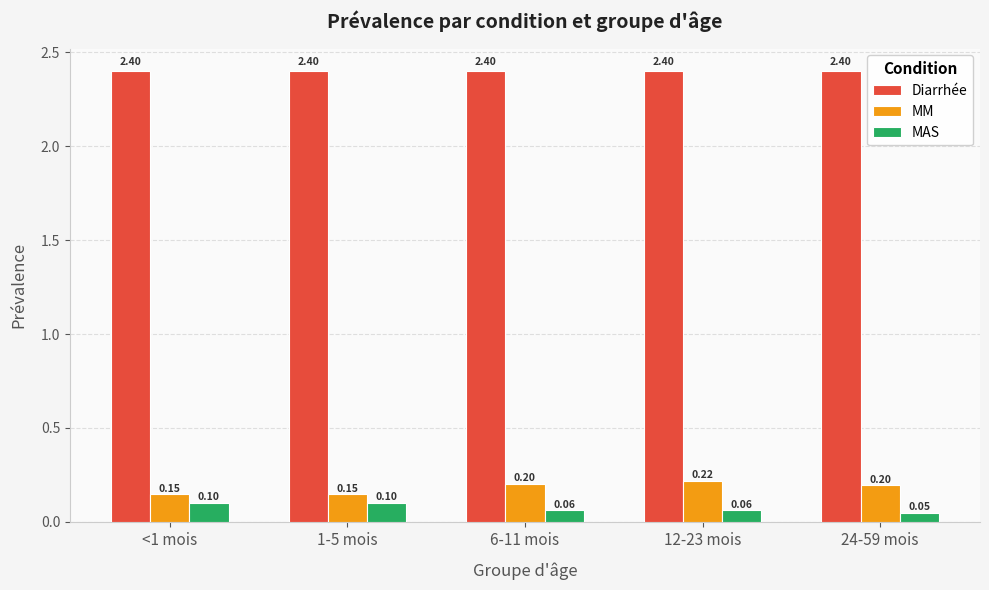

Rank the series at 6-11 mois from highest to lowest value.

Diarrhée, MM, MAS